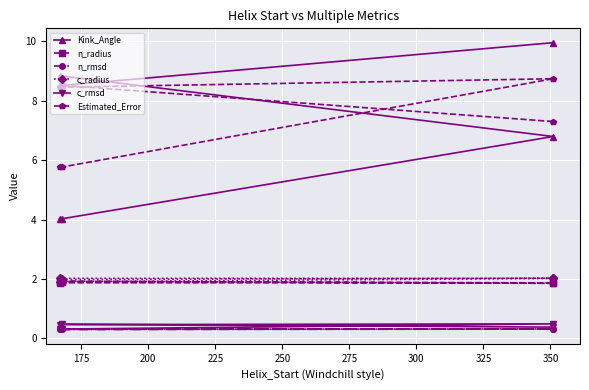

Is the value of Kink_Angle at 275 greater than the value of Estimated_Error at 275?

Yes